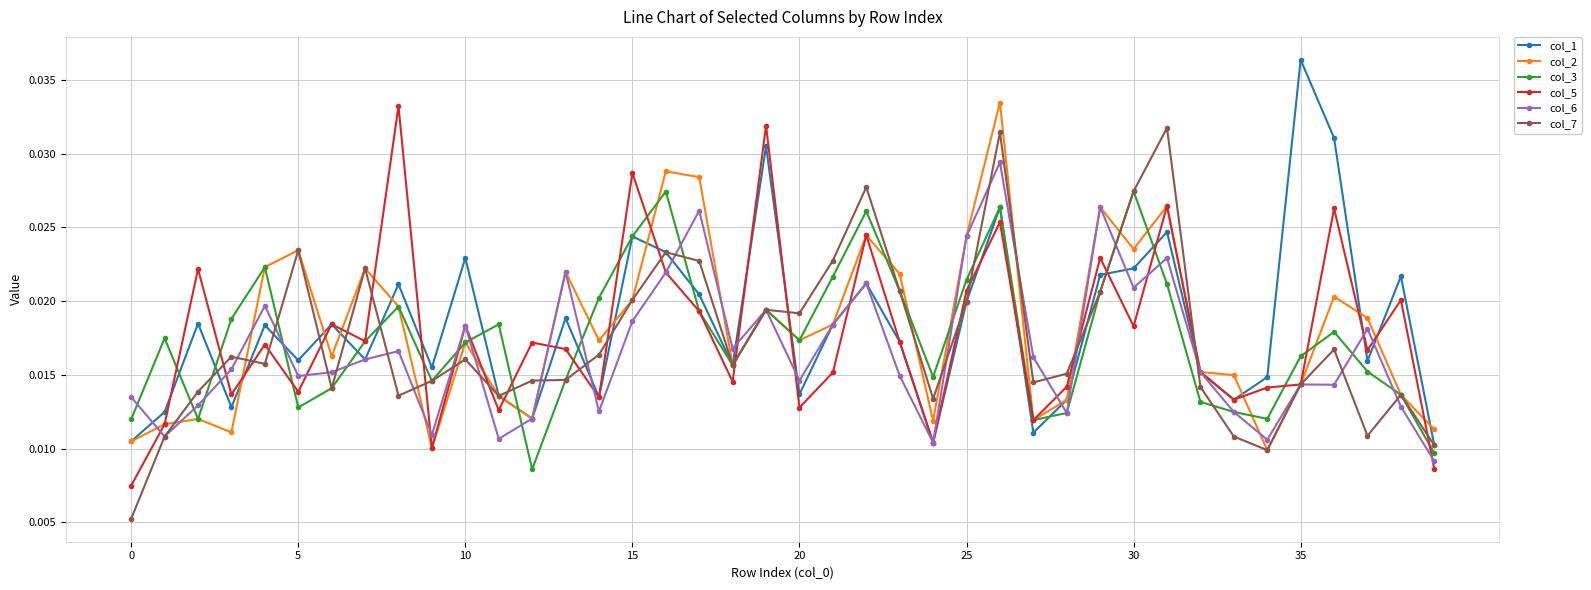

True or false: col_7 has more than 1 points higher than both neighbors.

True